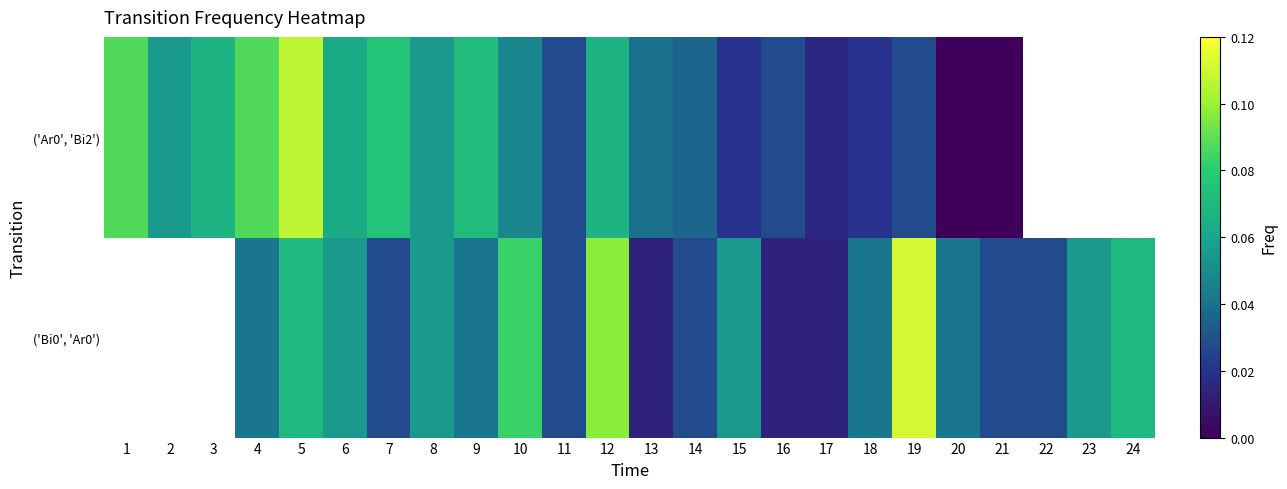

How many positive values does the ('Bi0', 'Ar0') series have?

21